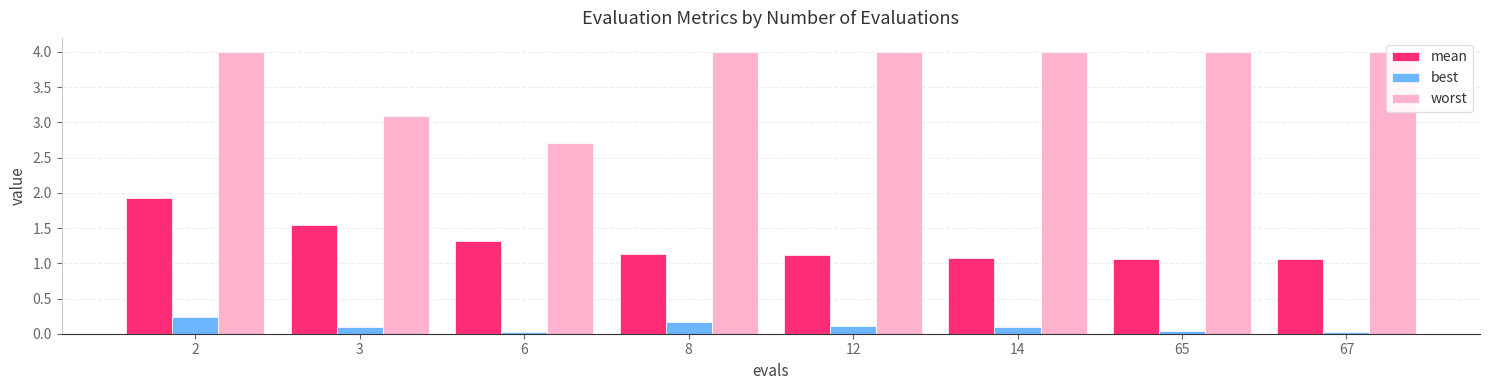

Which series has the widest spread of values?

worst